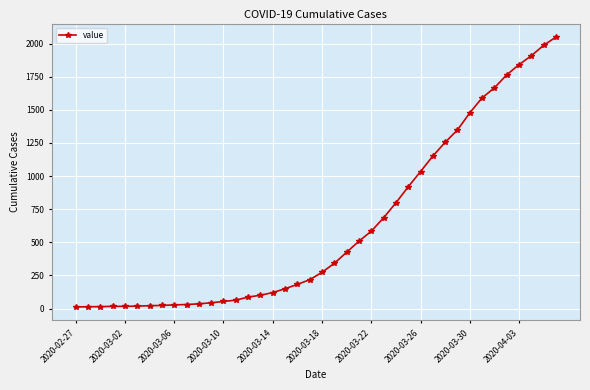

What is the greatest value displayed?

2049